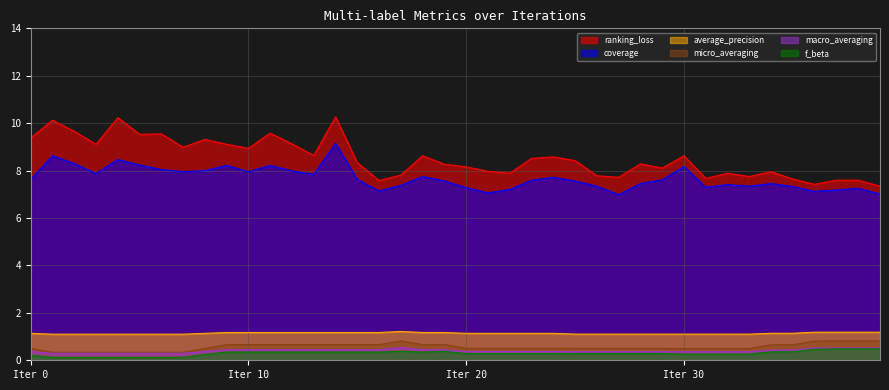

True or false: f_beta and coverage intersect in this chart.

False